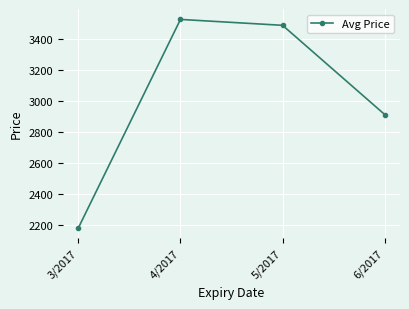

How many series are shown in this chart?

1